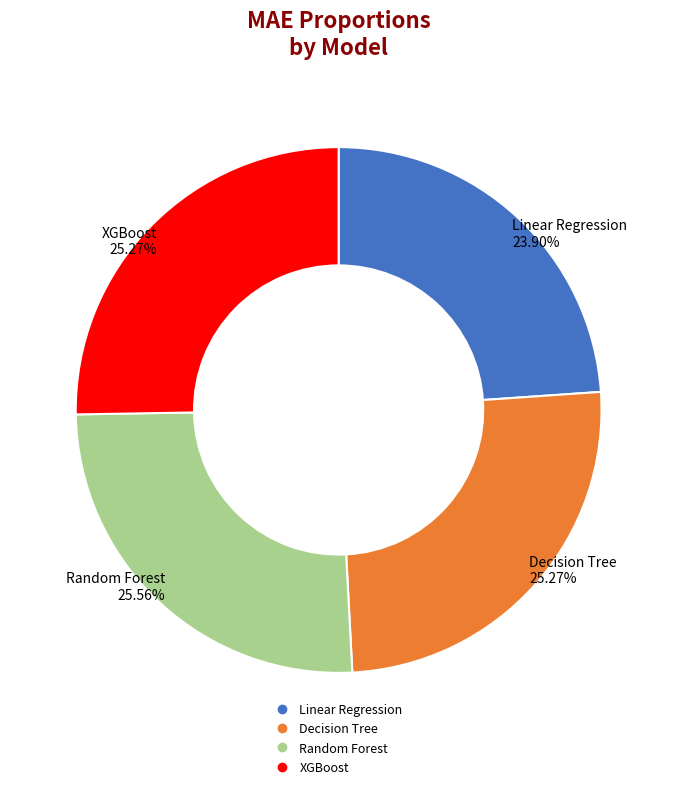

What is the smallest slice in the pie chart?

Linear Regression